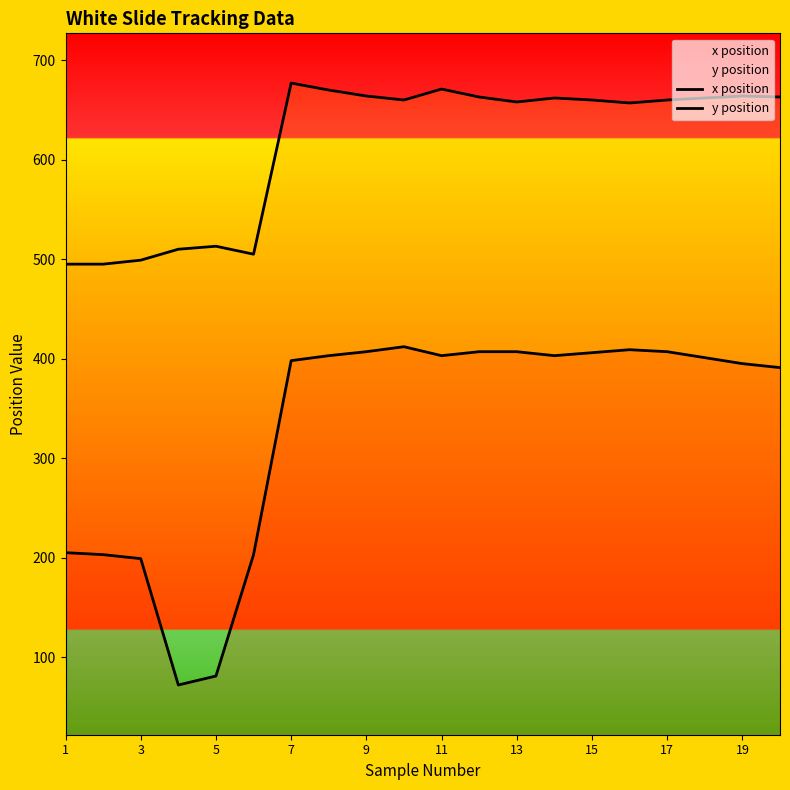

True or false: y position has a value of 660 at 17.

True